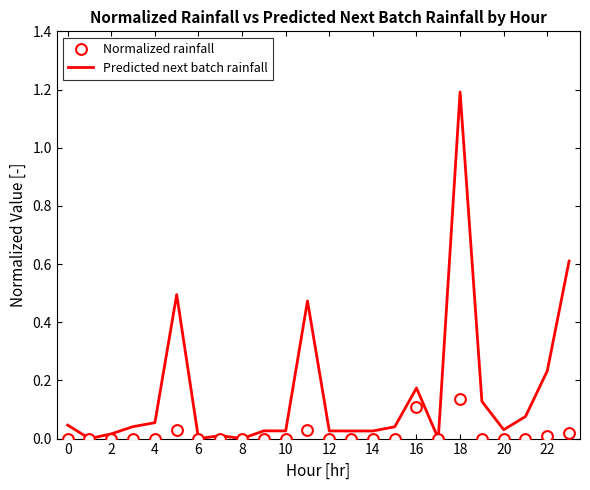

What is the total value across all series at 21?

0.1